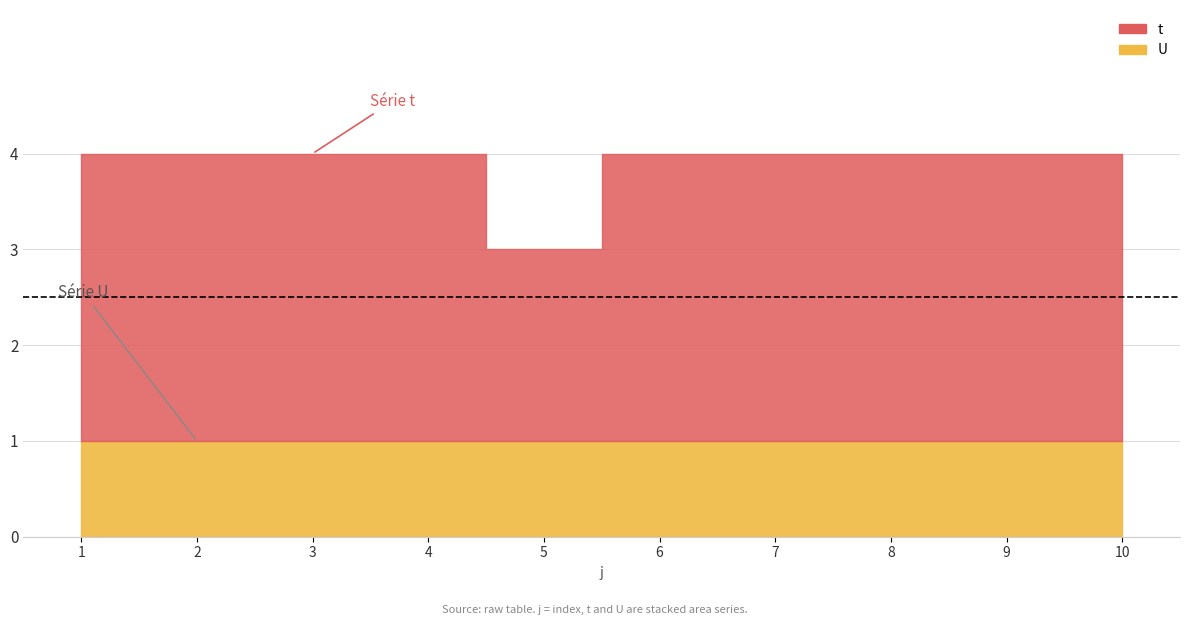

What are all the series names shown in the legend?

t, U